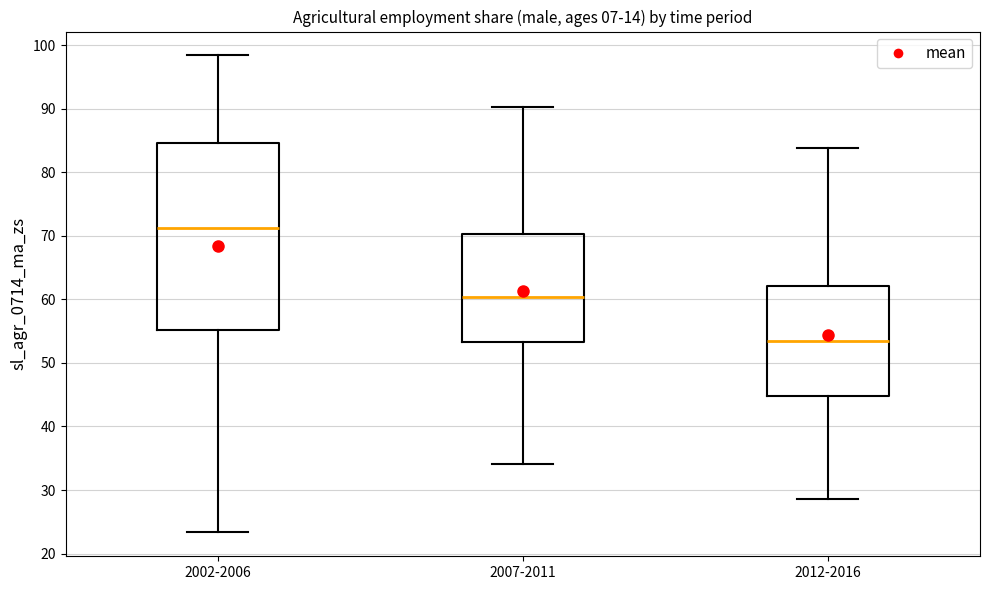

Which box has the highest median line?

2002-2006